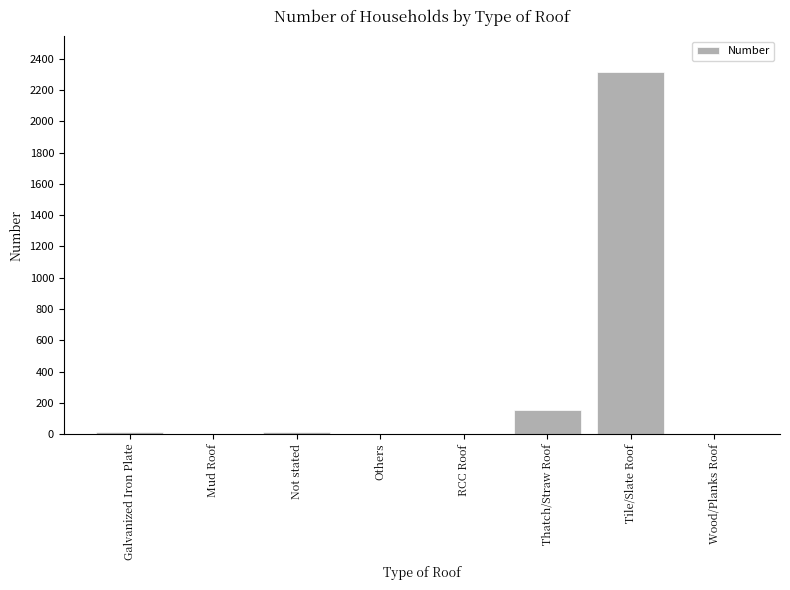

Is it true that the value at Tile/Slate Roof is 2312?

True